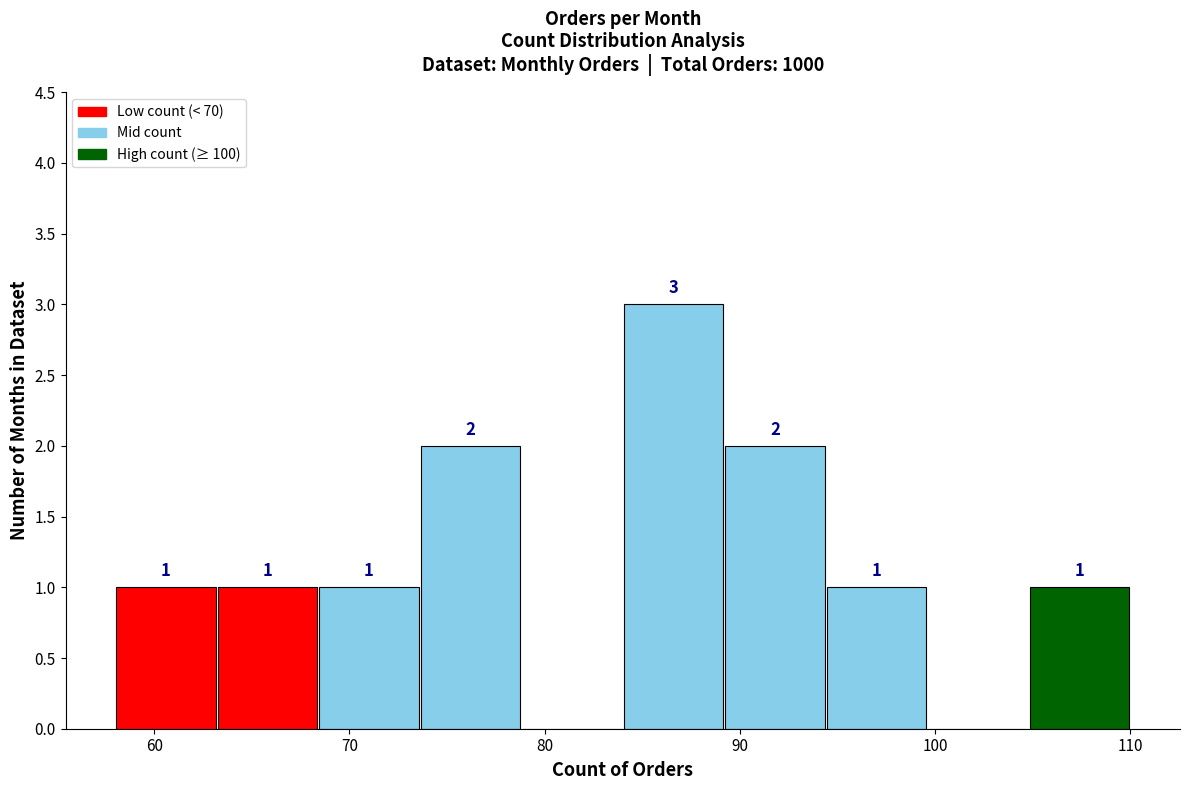

Over which range of the x-axis is the bar tallest?

84.0 to 89.2